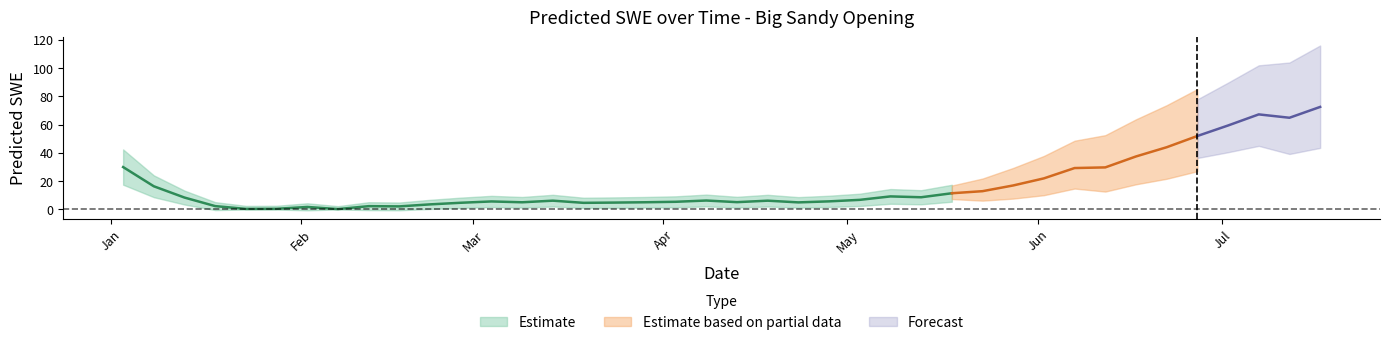

What is the maximum value shown in the chart?

72.5